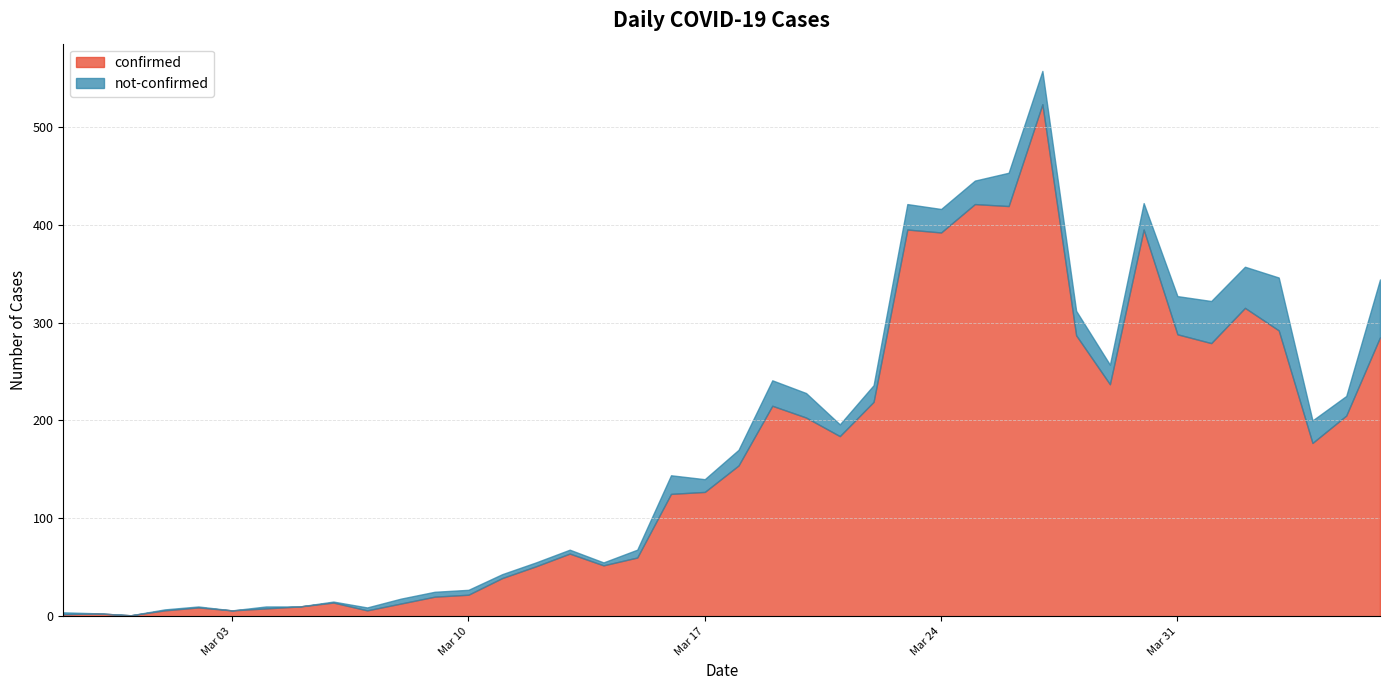

Reading left to right, extract all data points from this chart.

confirmed: 2	3	1	6	9	6	8	10	14	6	13	20	22	39	51	64	52	60	125	127	154	215	203	184	219	395	392	421	419	523	287	237	395	288	279	315	292	177	205	285
not-confirmed: 2	0	0	1	1	0	2	0	1	3	5	5	5	4	4	4	3	8	19	13	16	26	25	12	17	26	24	24	34	34	25	20	27	39	43	42	54	23	20	59